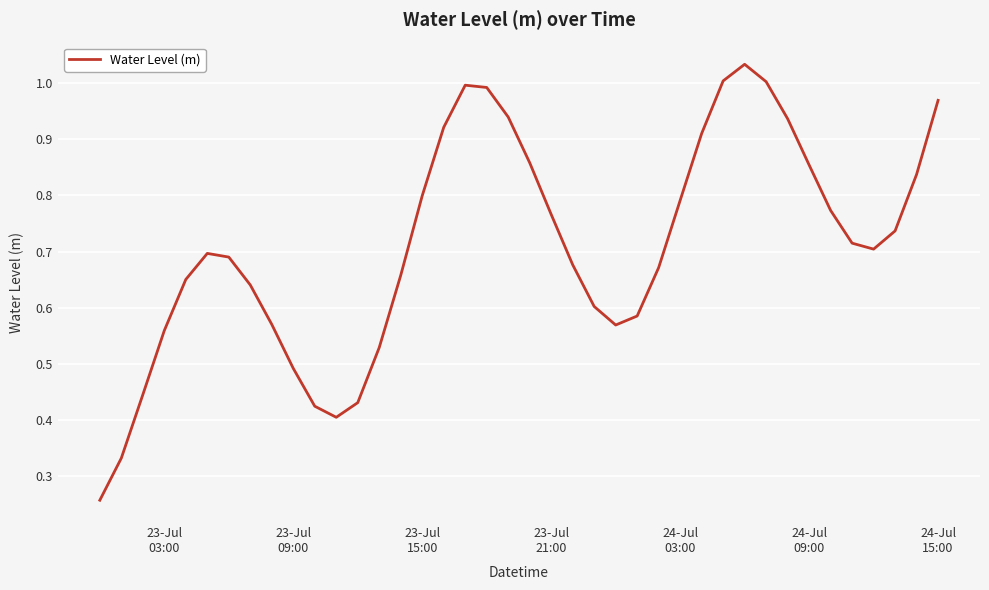

What is the greatest value displayed?

1.0